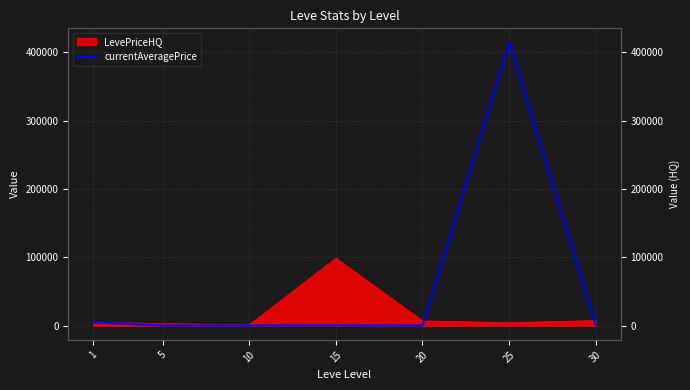

How many interior local valleys (lower than both neighbors) does the data have?

2